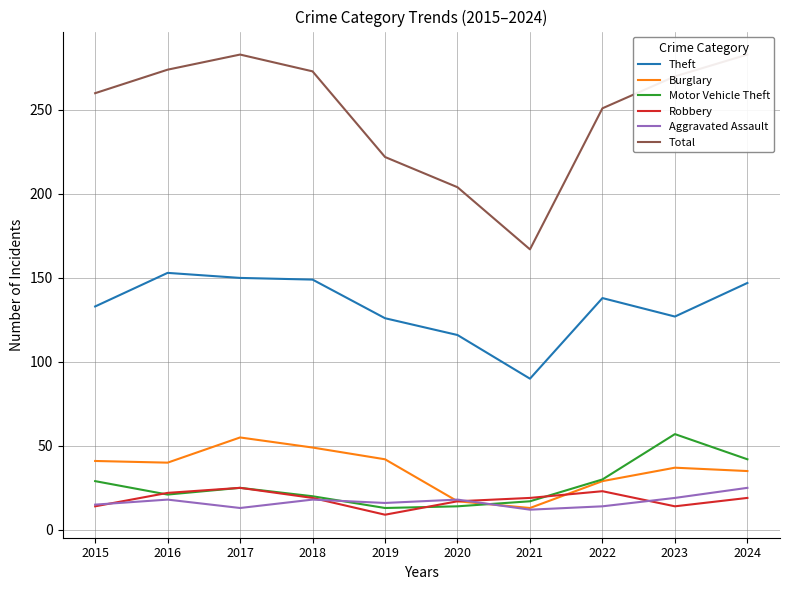

What is the value of the Robbery point at the 1st from the left?

14